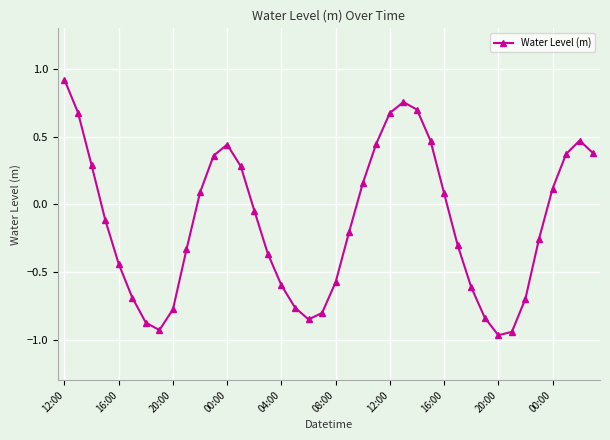

What is the sum of all values?

-5.3